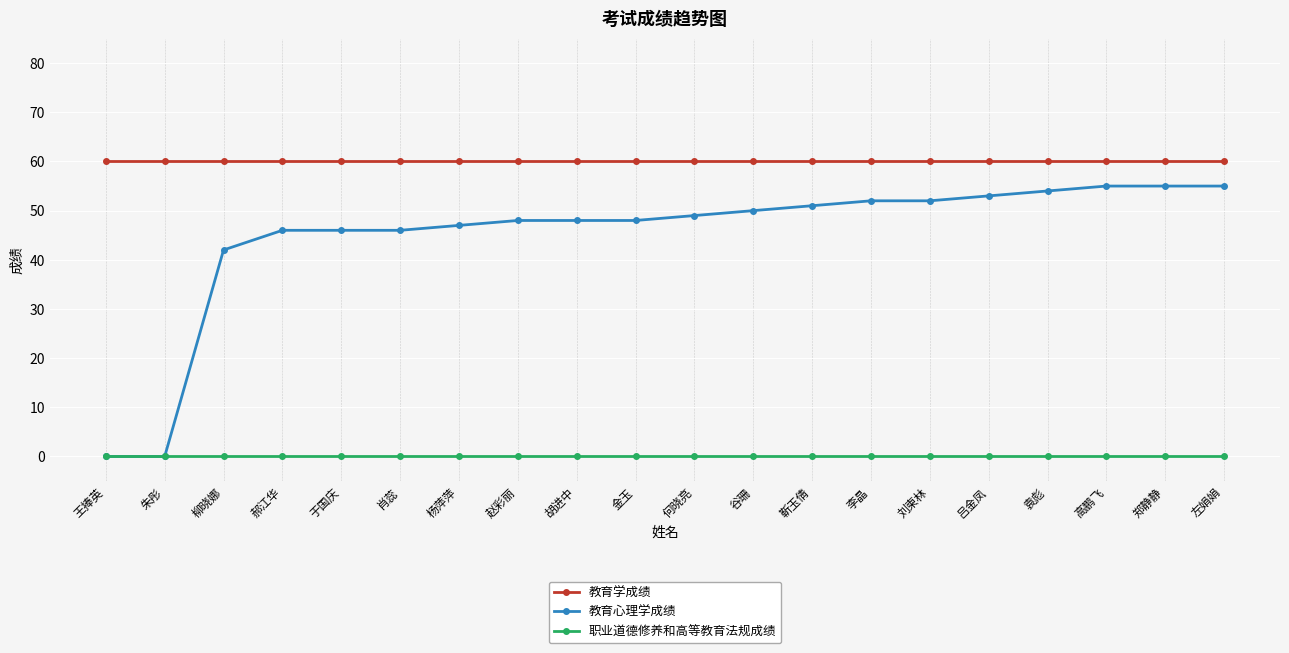

List the series in order of their peak value, highest first.

教育学成绩, 教育心理学成绩, 职业道德修养和高等教育法规成绩